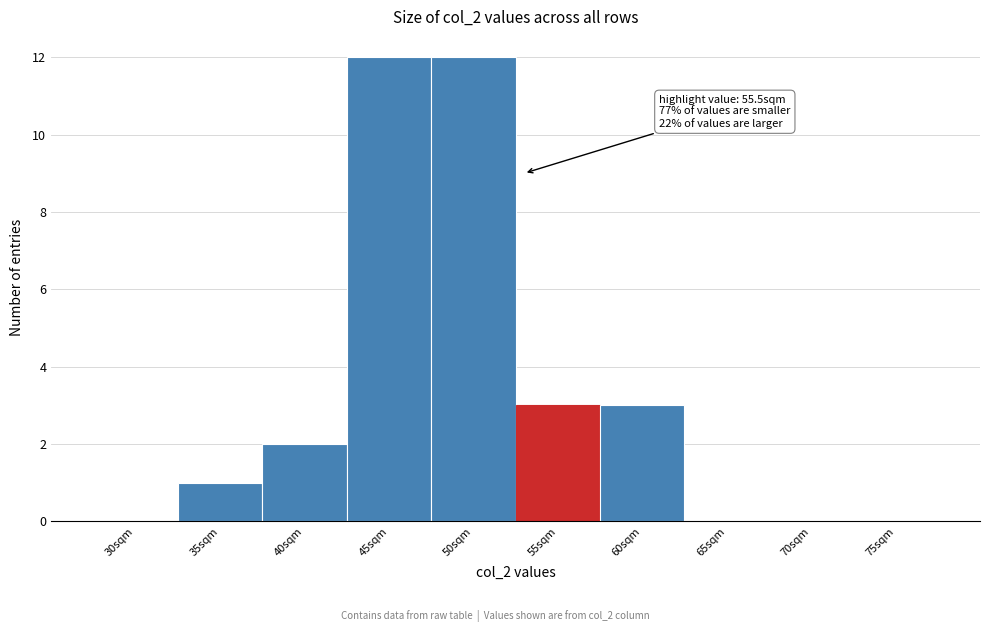

What is the sum of all values?

33